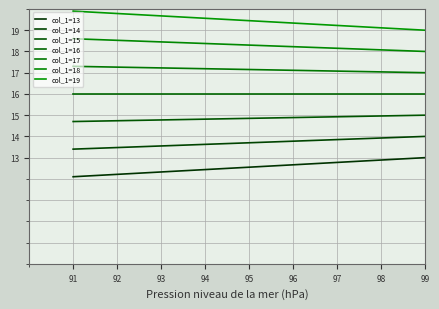

Rank the series by their maximum value, from lowest to highest.

col_1=13, col_1=14, col_1=15, col_1=16, col_1=17, col_1=18, col_1=19